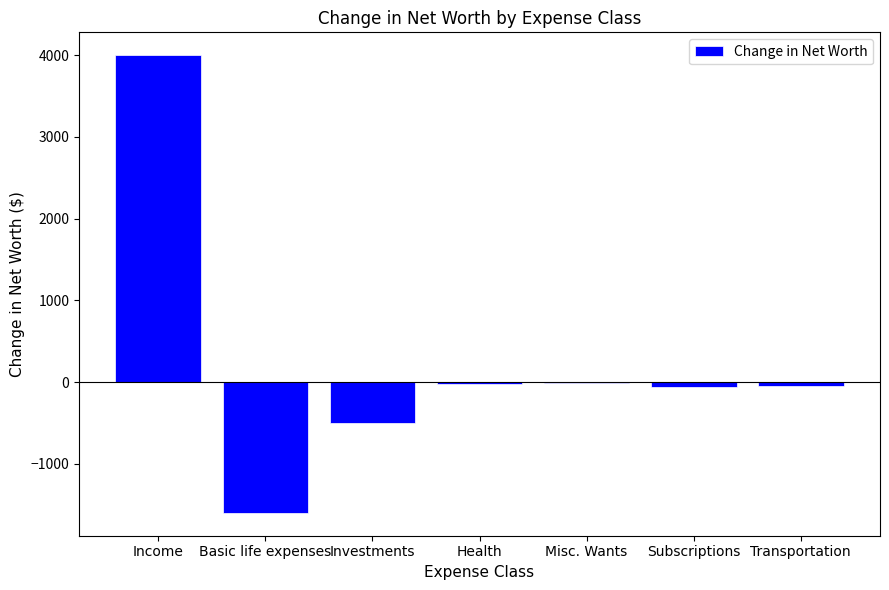

Are the bars horizontal?

No